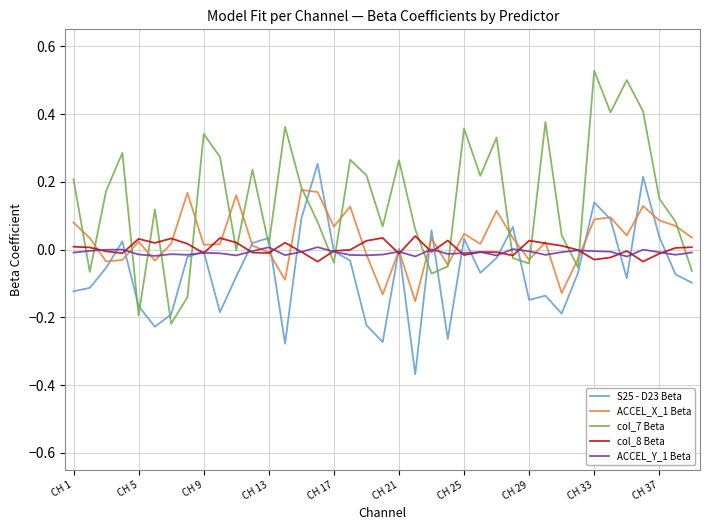

What is the difference between the maximum and minimum values in the col_7 Beta series?

0.7